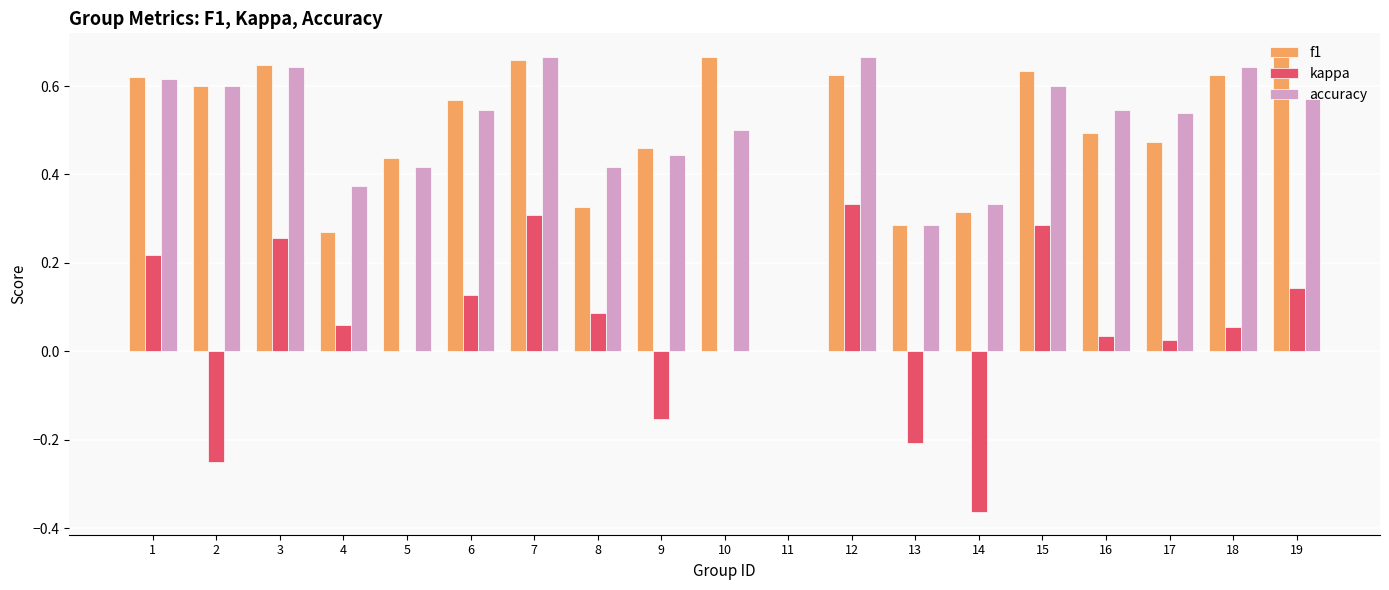

What is the total value across all series at 19?

1.4